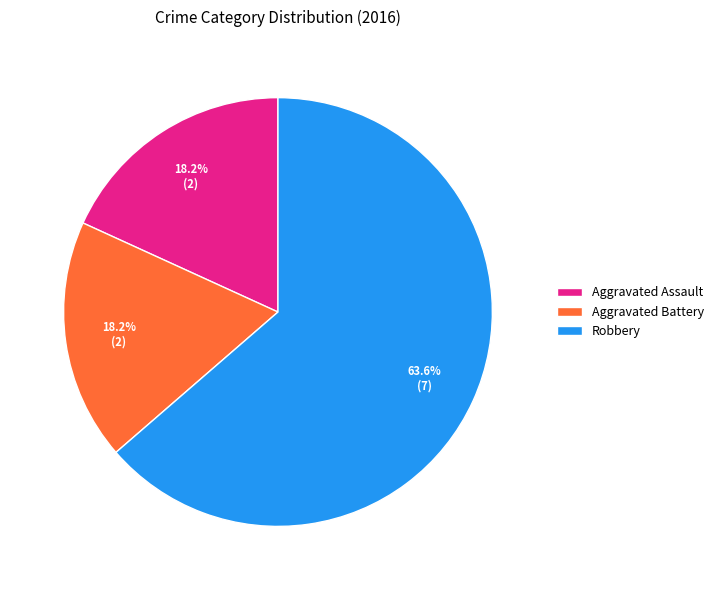

Approximately how many times larger is the value at Aggravated Battery compared to Aggravated Assault?

1.0